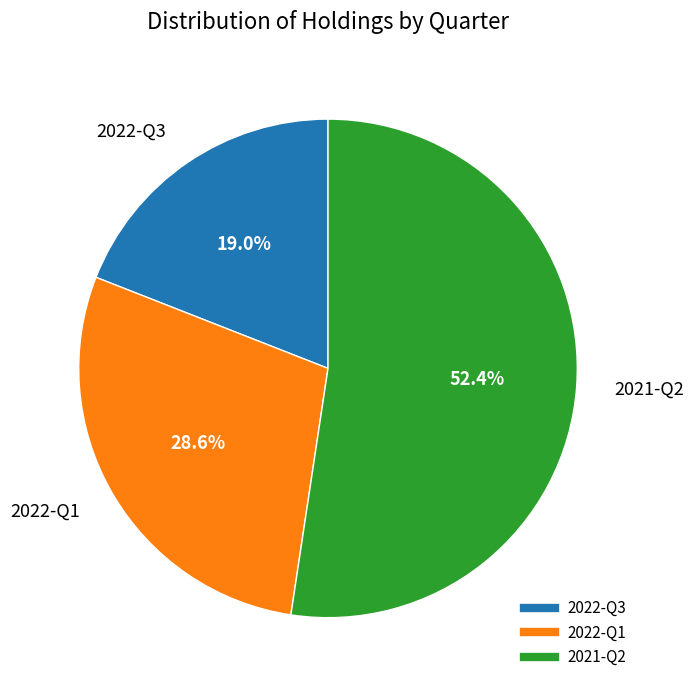

Which category has the smallest portion of the pie?

2022-Q3